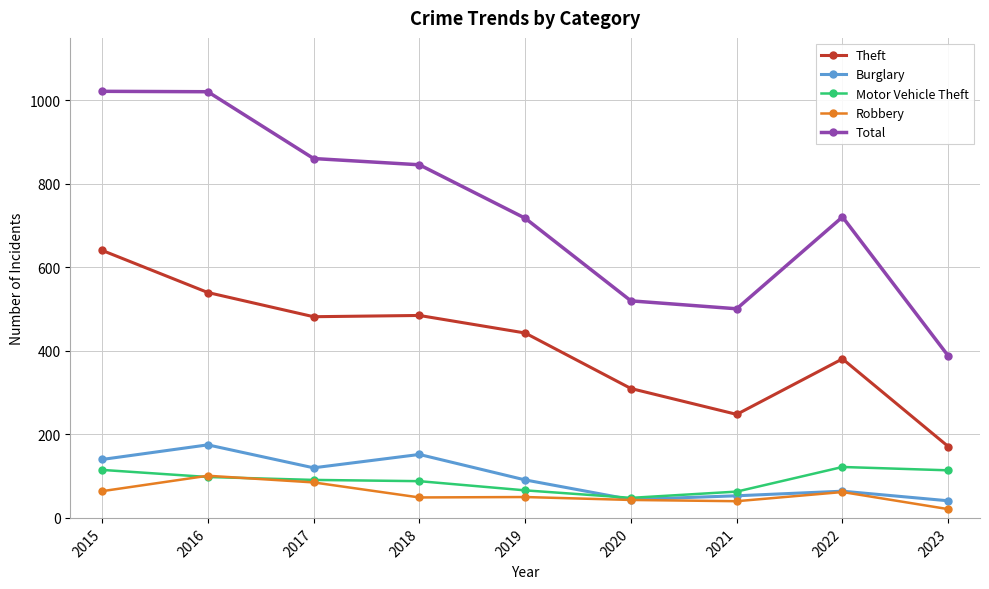

At how many categories does at least one series exceed 588?

6